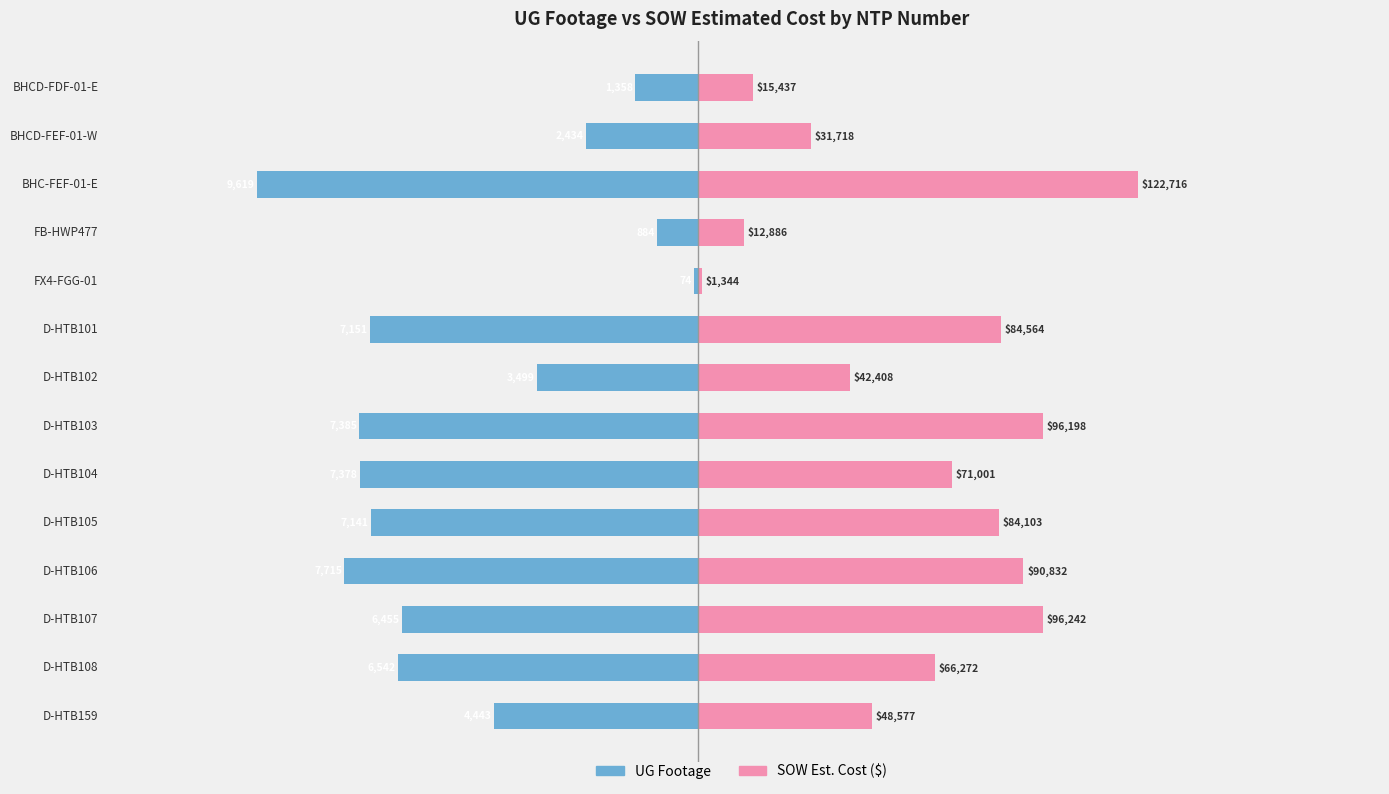

What is the approximate value of UG Footage at D-HTB105?

-7141.0